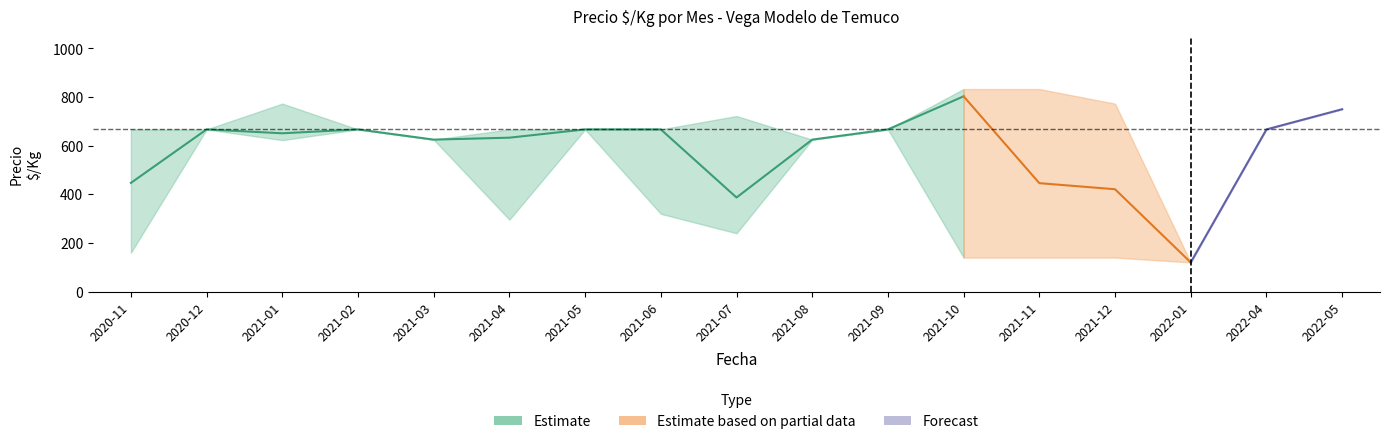

Reading left to right, list all the values displayed in this chart.

precio_mean: 447	667	651	667	625	633	667	667	387	625	667	803	446	421	120	667	750
precio_min: 160	667	623	667	625	296	667	320	240	625	667	140	140	140	120	667	750
precio_max: 667	667	773	667	625	667	667	667	722	625	667	833	833	773	120	667	750